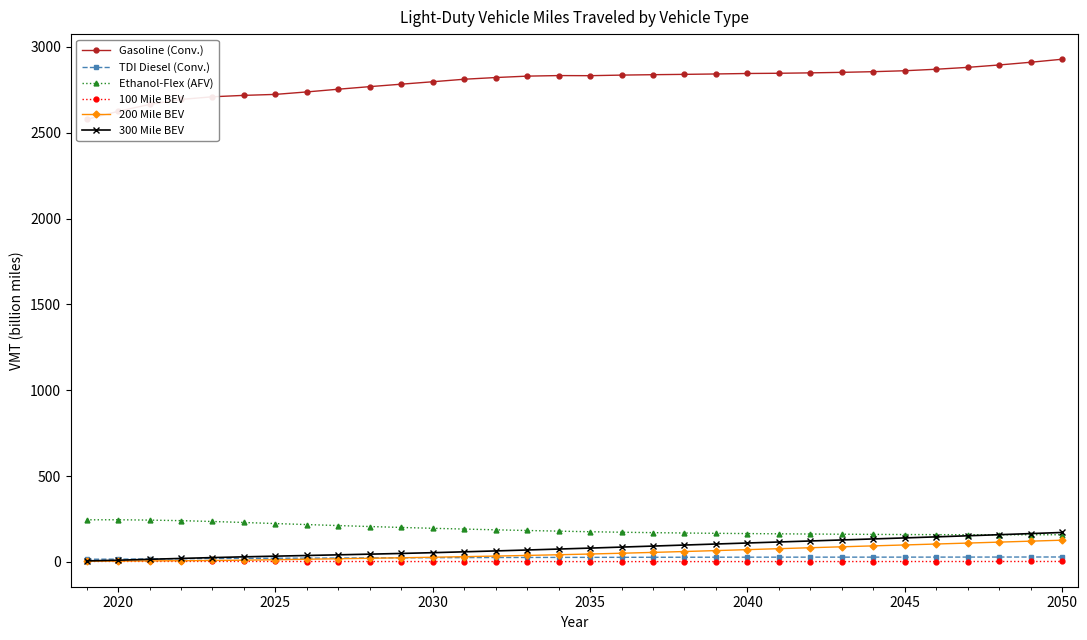

What is the highest value of the 300 Mile BEV series?

171.1